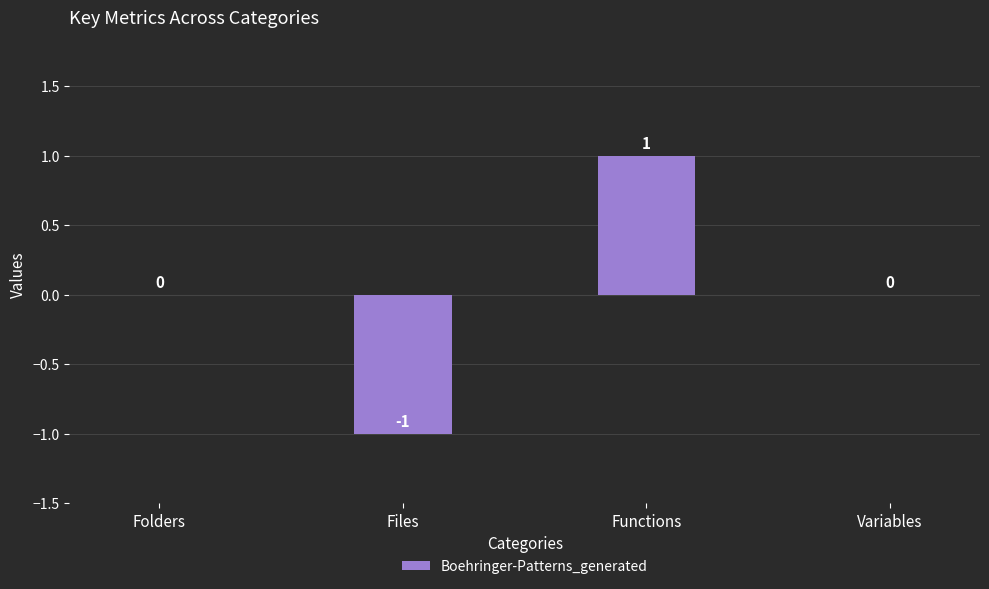

Count the number of data series in this chart.

1